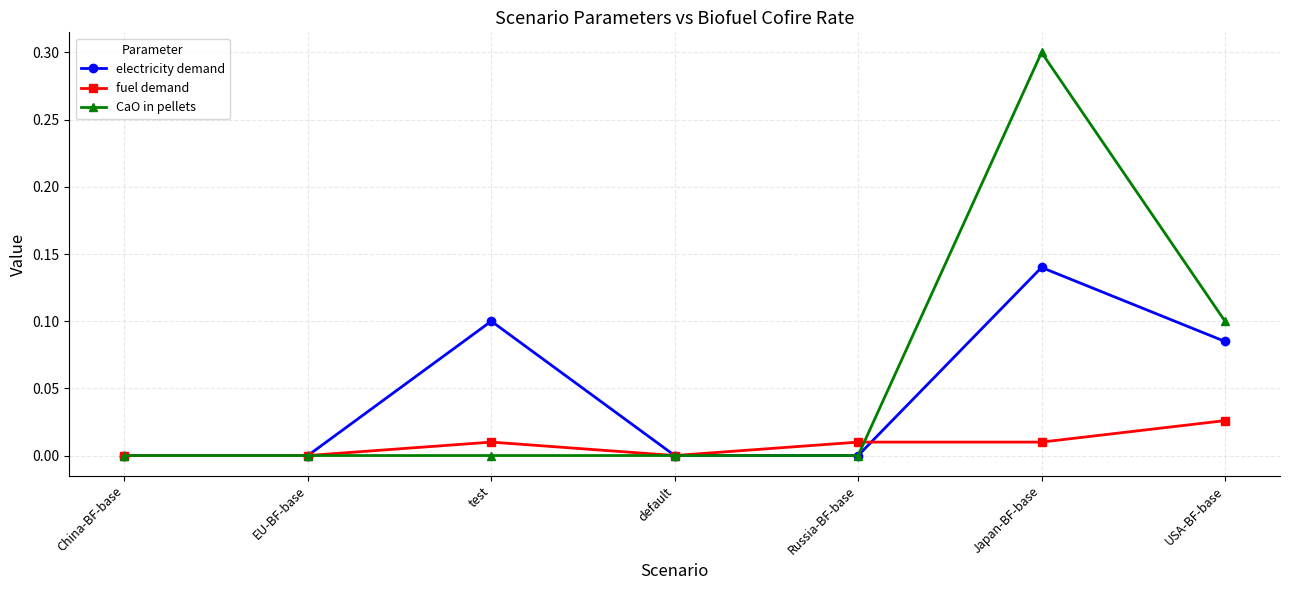

What is the highest value of the CaO in pellets series?

0.3